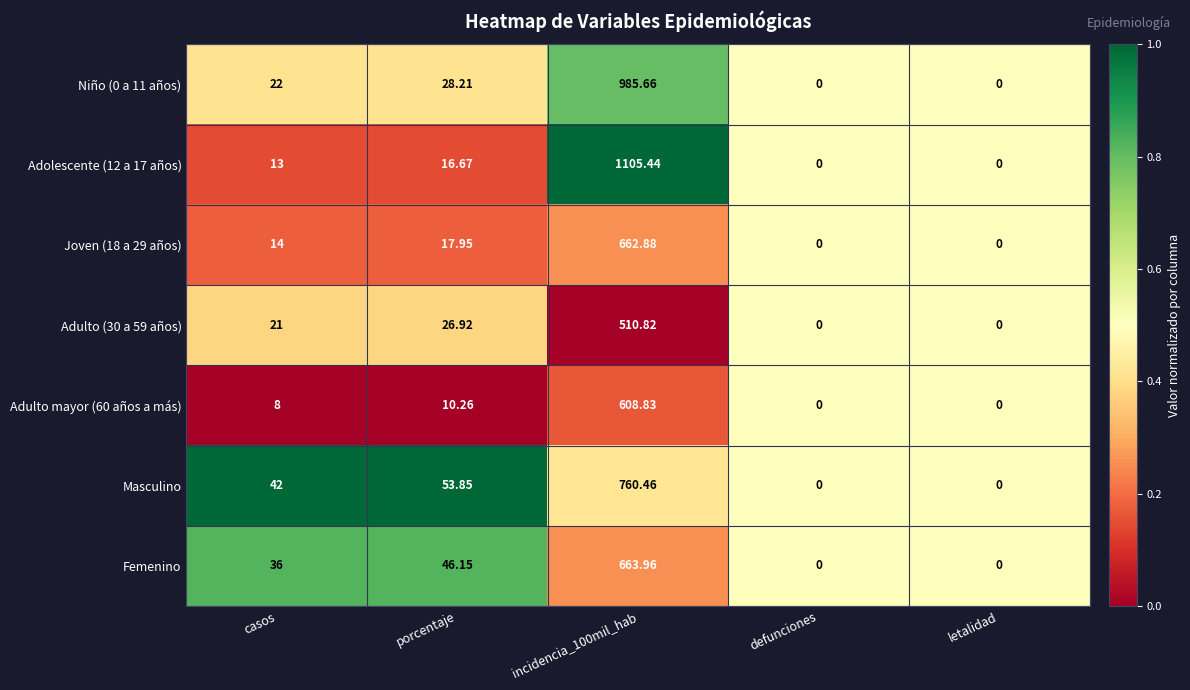

Is the value of Adulto (30 a 59 años) at incidencia_100mil_hab greater than the value of Joven (18 a 29 años) at defunciones?

Yes